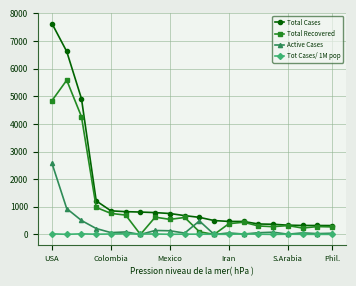

What is the sum of all Active Cases values?

5561.6